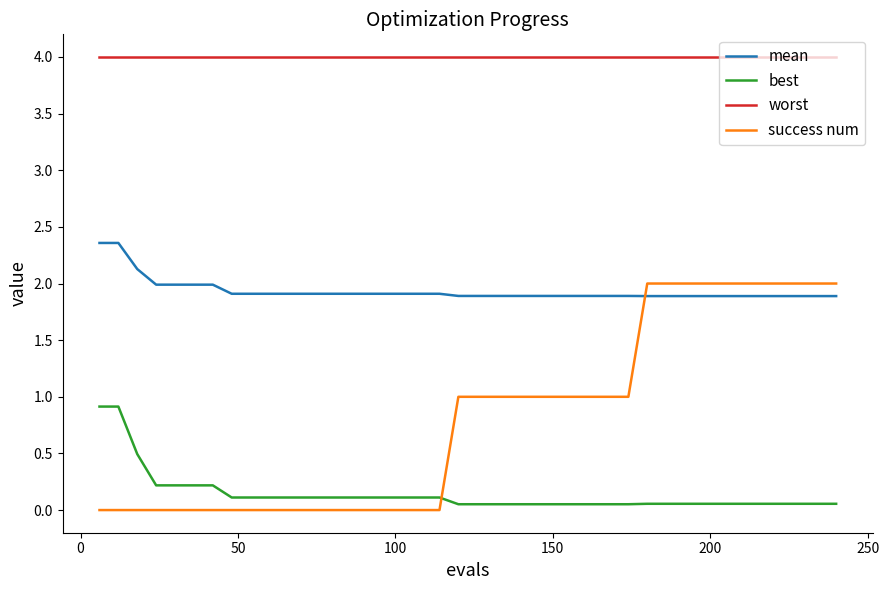

Which series has the largest range (max minus min)?

success num